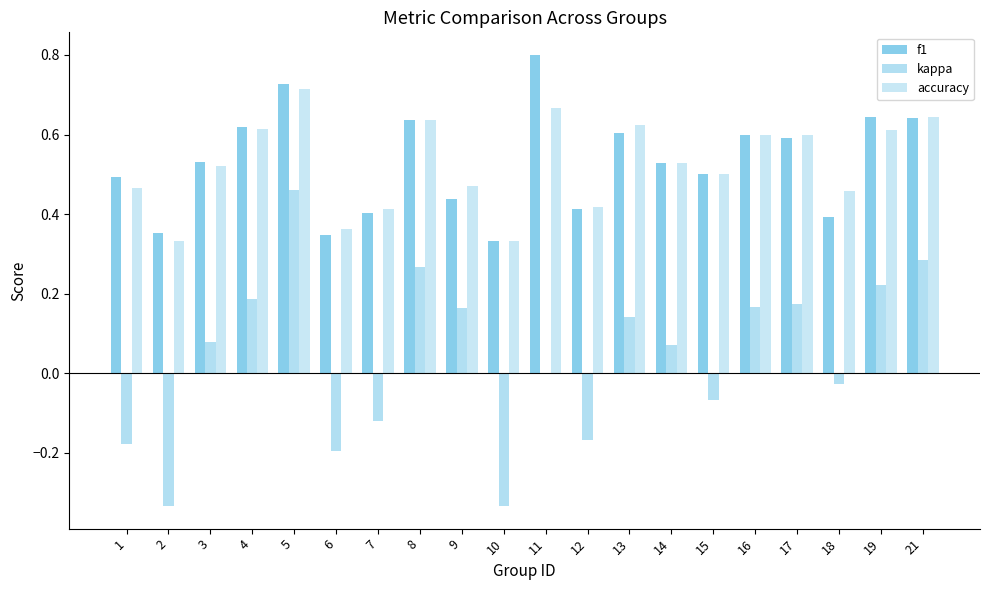

How many groups of bars are there?

20